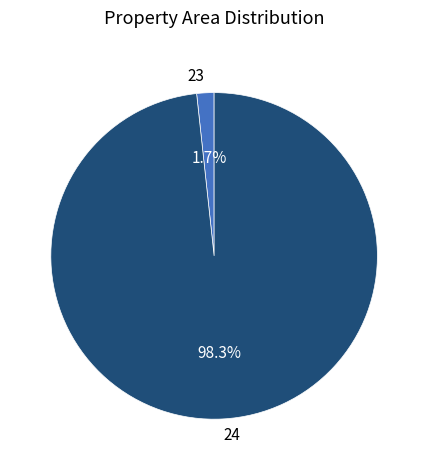

Is there any slice that represents more than half of the pie?

Yes